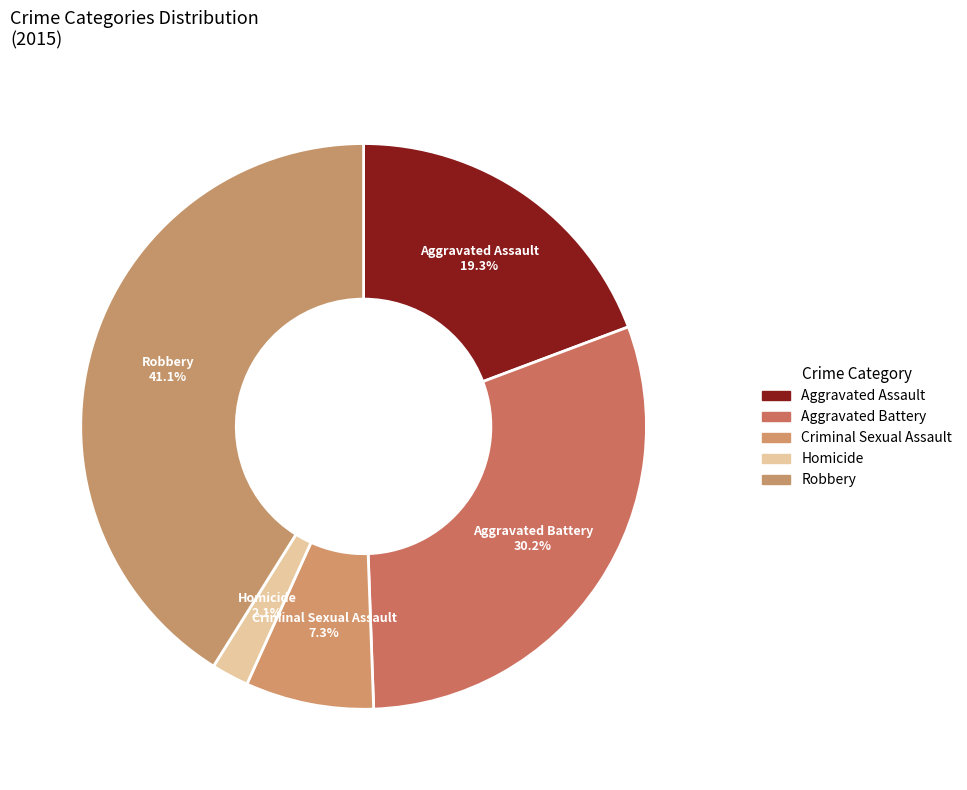

Between Homicide and Aggravated Assault, which is larger?

Aggravated Assault